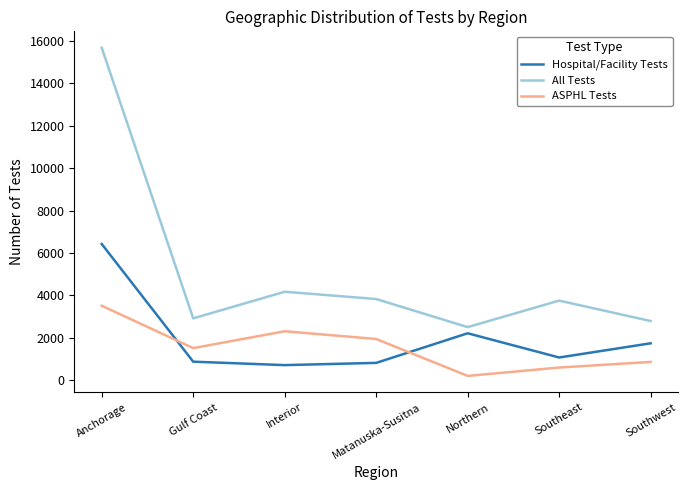

What is the maximum value for ASPHL Tests?

3516